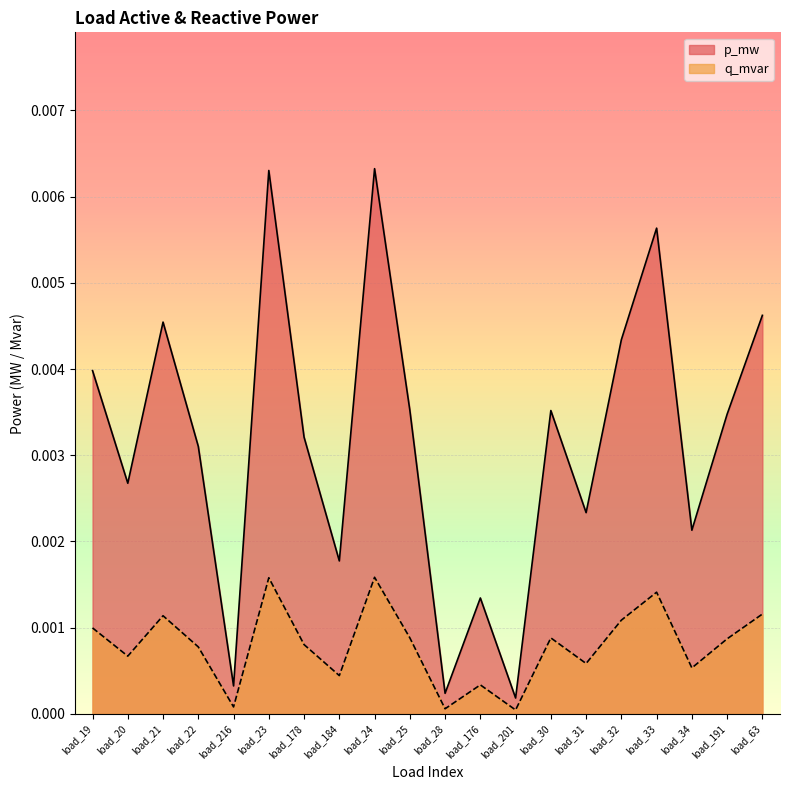

Which series has the largest total across all categories?

p_mw